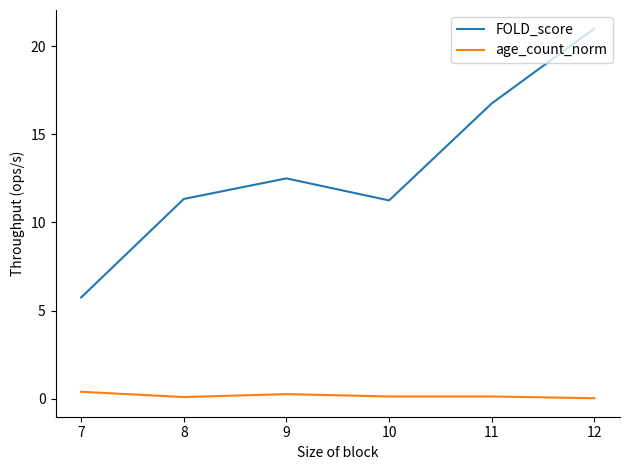

Is it true that age_count_norm equals 0.4 at 7?

True